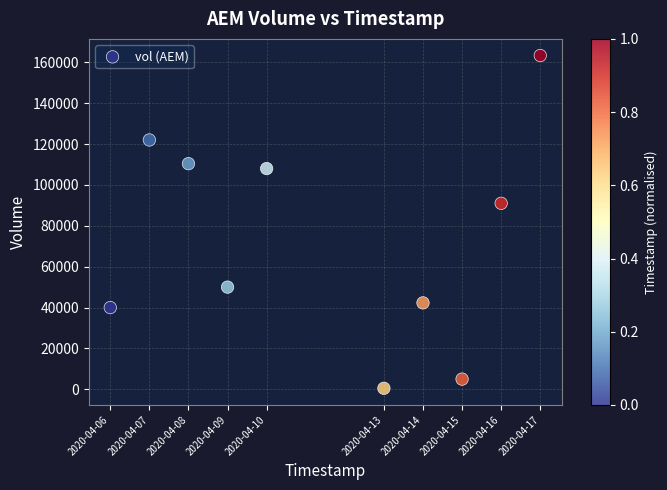

What is the range of X values (max minus min)?

950400